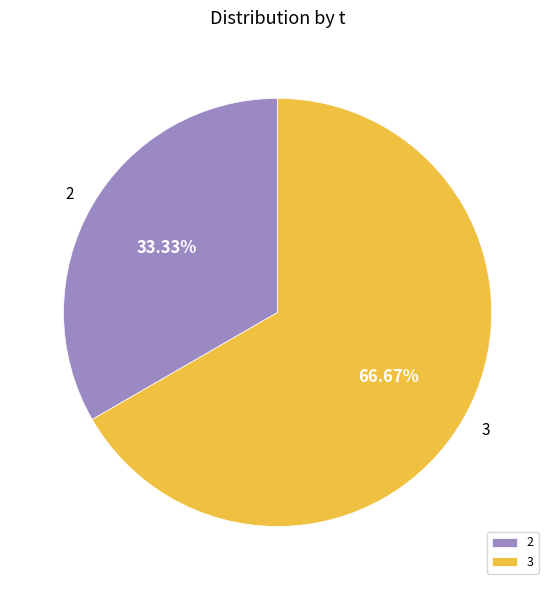

Which slice is the largest?

3